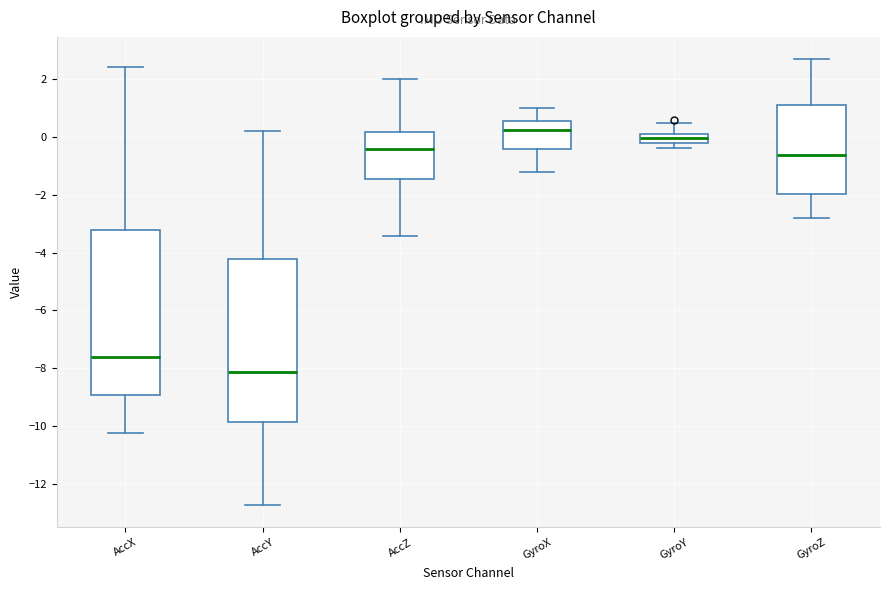

Where does the upper whisker of the box for AccX end on the y-axis? The values are not printed on the chart, so give them approximately, as read against the axis.

2.4